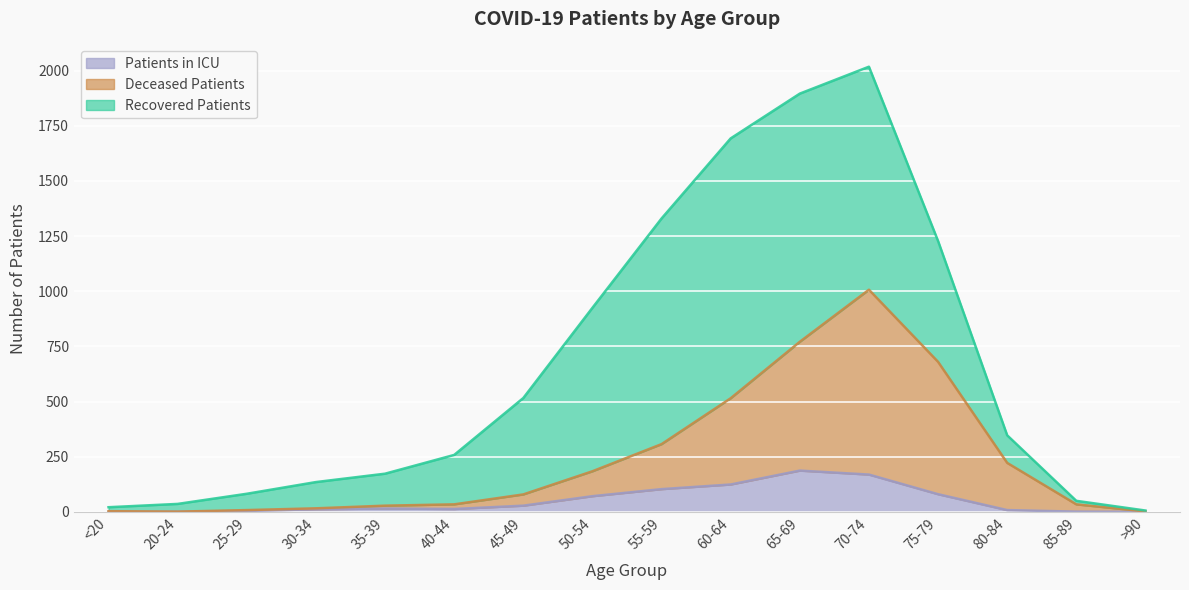

What is the maximum value shown in the chart?

1007